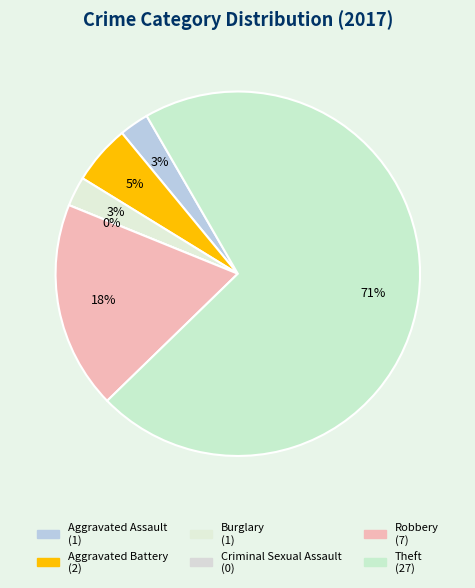

What is the change in value from Burglary to Criminal Sexual Assault?

-1